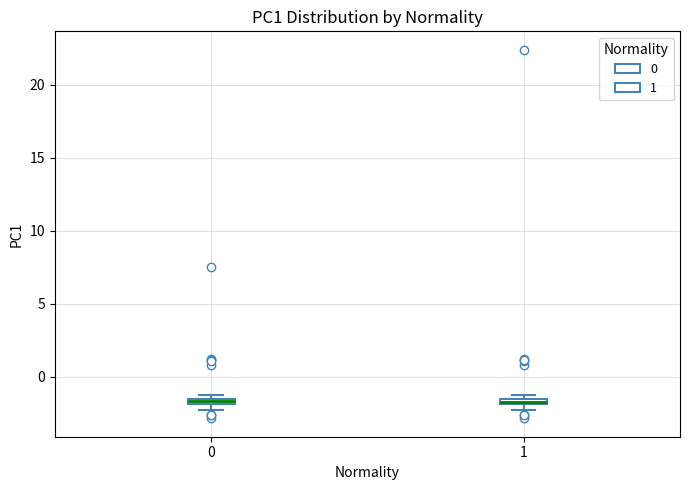

Where is the upper edge of the box at x = 1 on the y-axis? The values are not printed on the chart, so give them approximately, as read against the axis.

-1.5